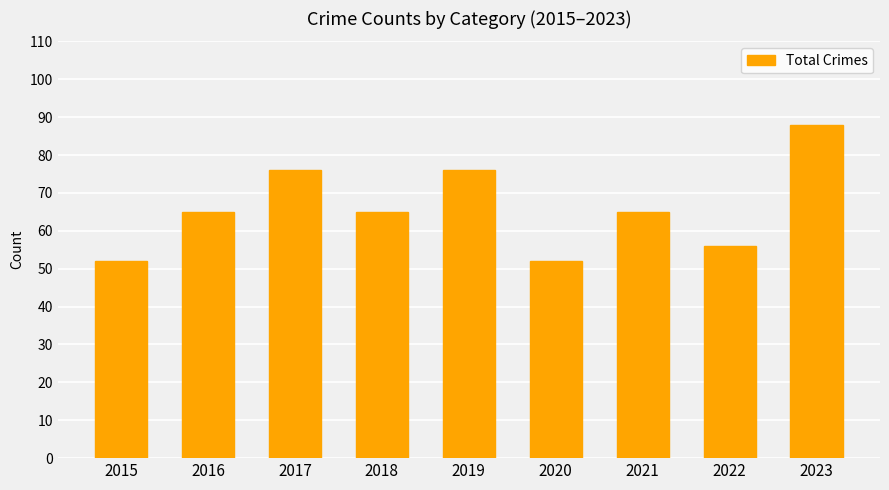

What is the sum of the values at 2021 and 2020?

117